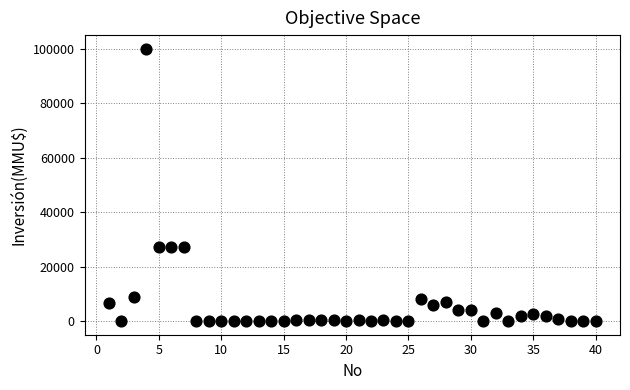

What is the range of X values (max minus min)?

39